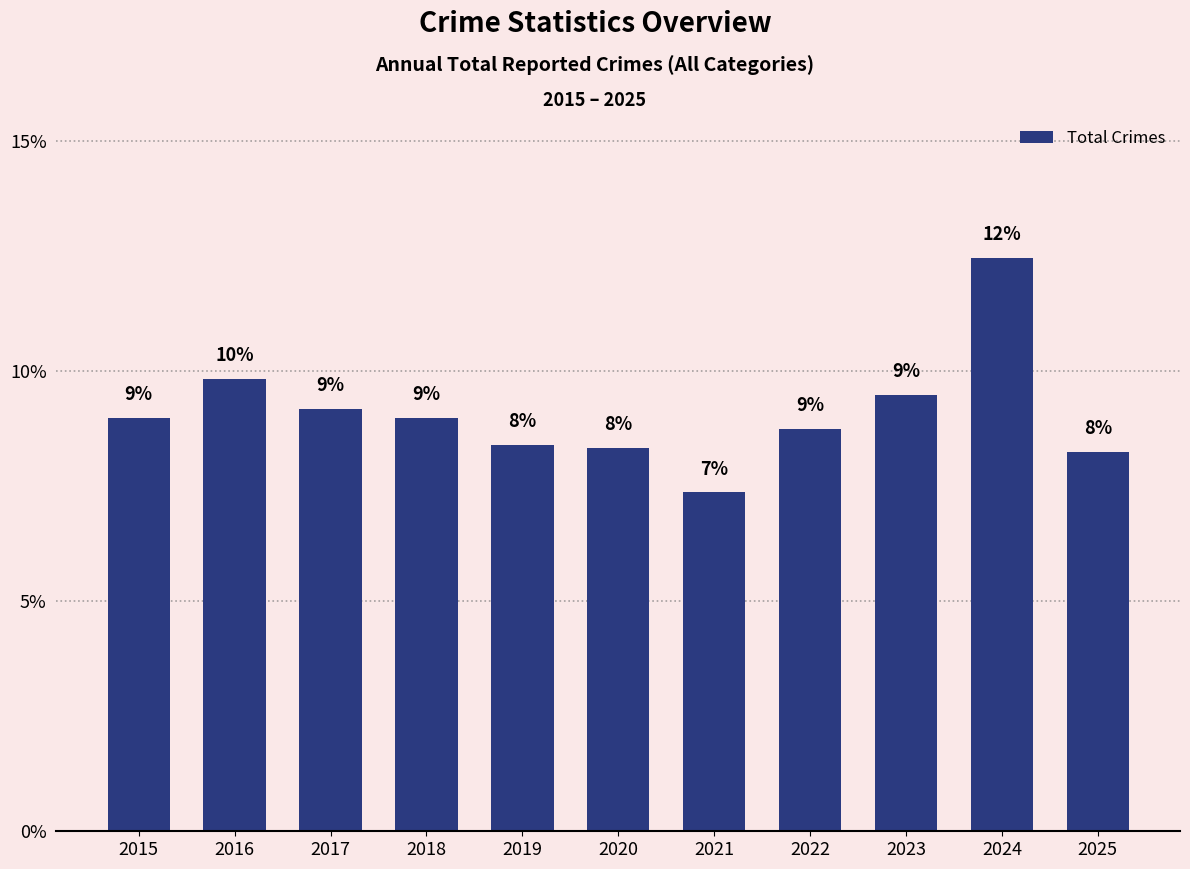

What is the difference between the values at 2023 and 2017?

0.3